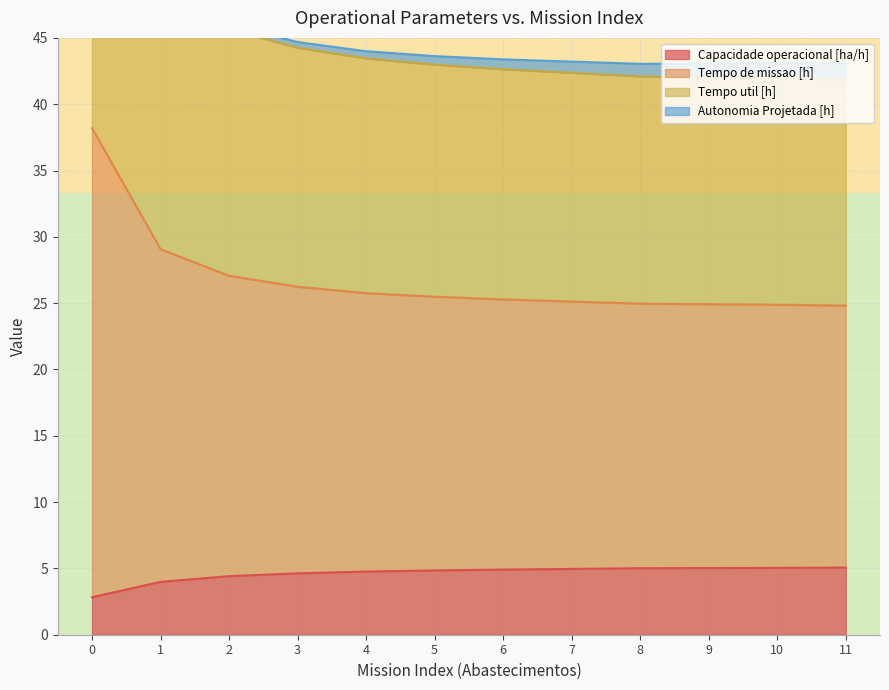

What is the highest value of the Capacidade operacional [ha/h] series?

5.1